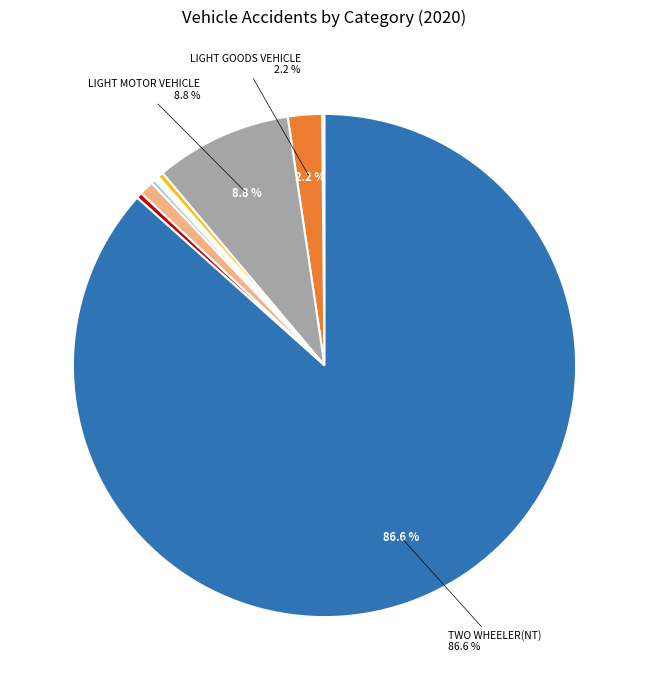

Which slice is the largest?

TWO WHEELER(NT)